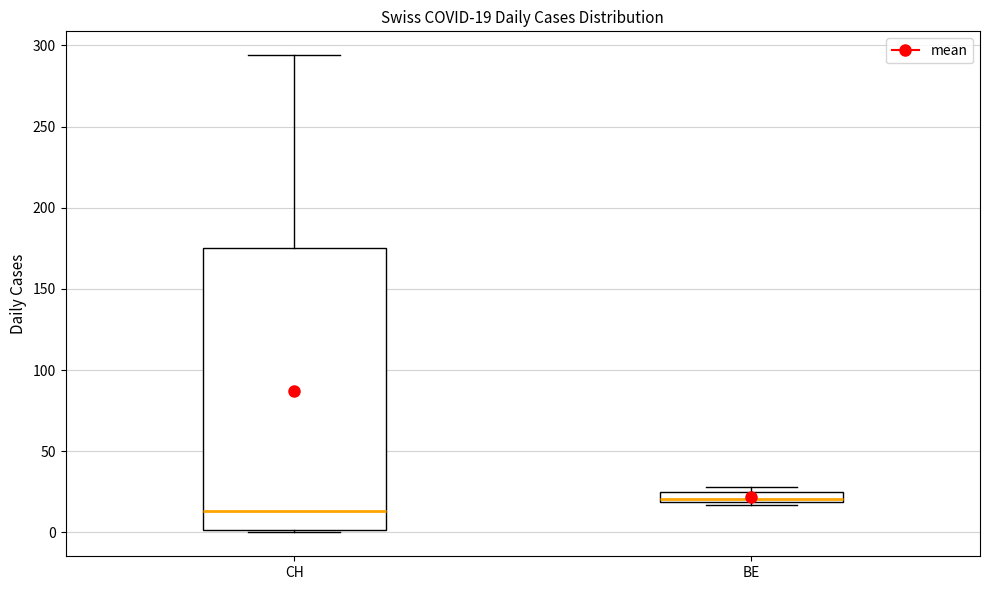

Which box's median line is the lowest?

CH